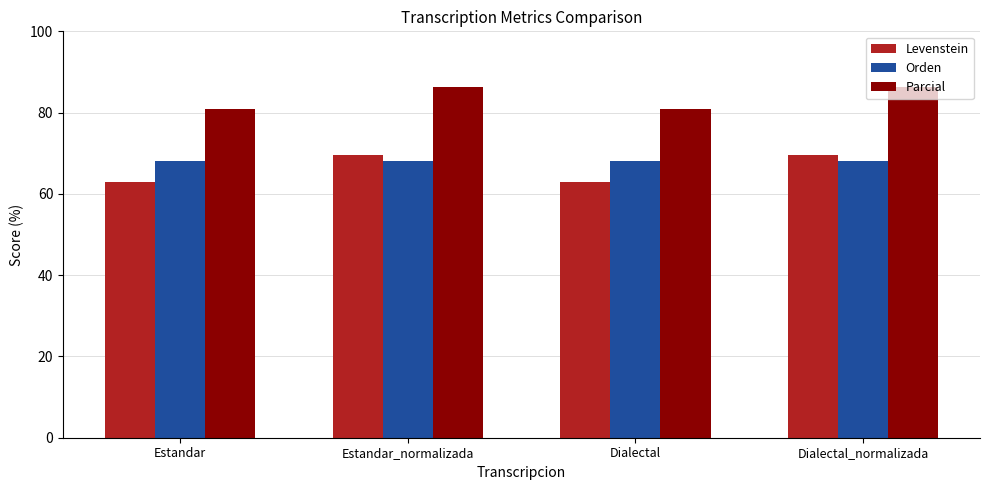

What is the value of the Parcial bar at the 2nd from the left?

86.4